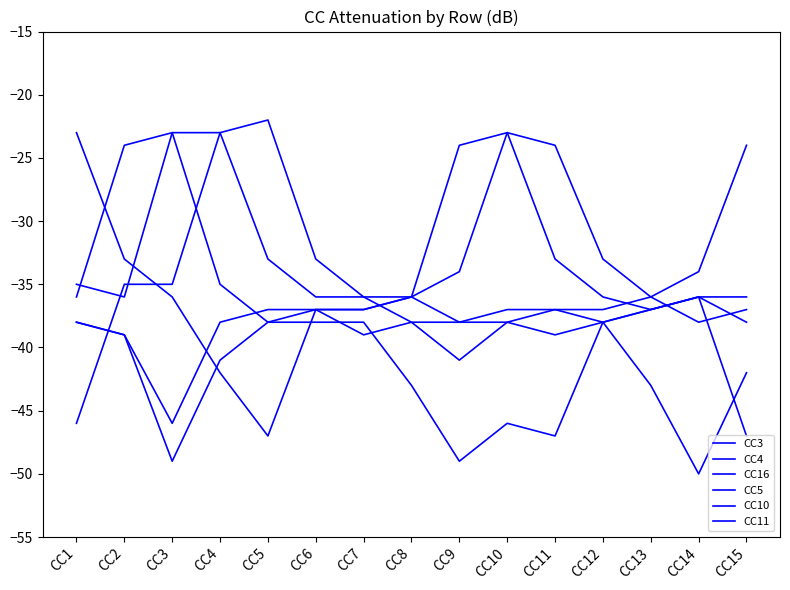

In CC16, how many points are higher than both neighbors (excluding endpoints)?

1